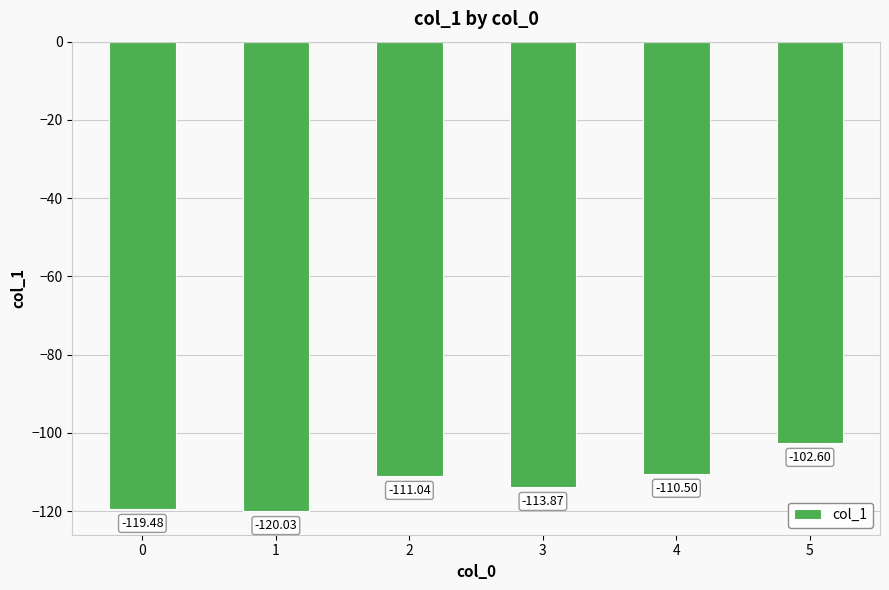

Where is the data nearest to the value -111?

2